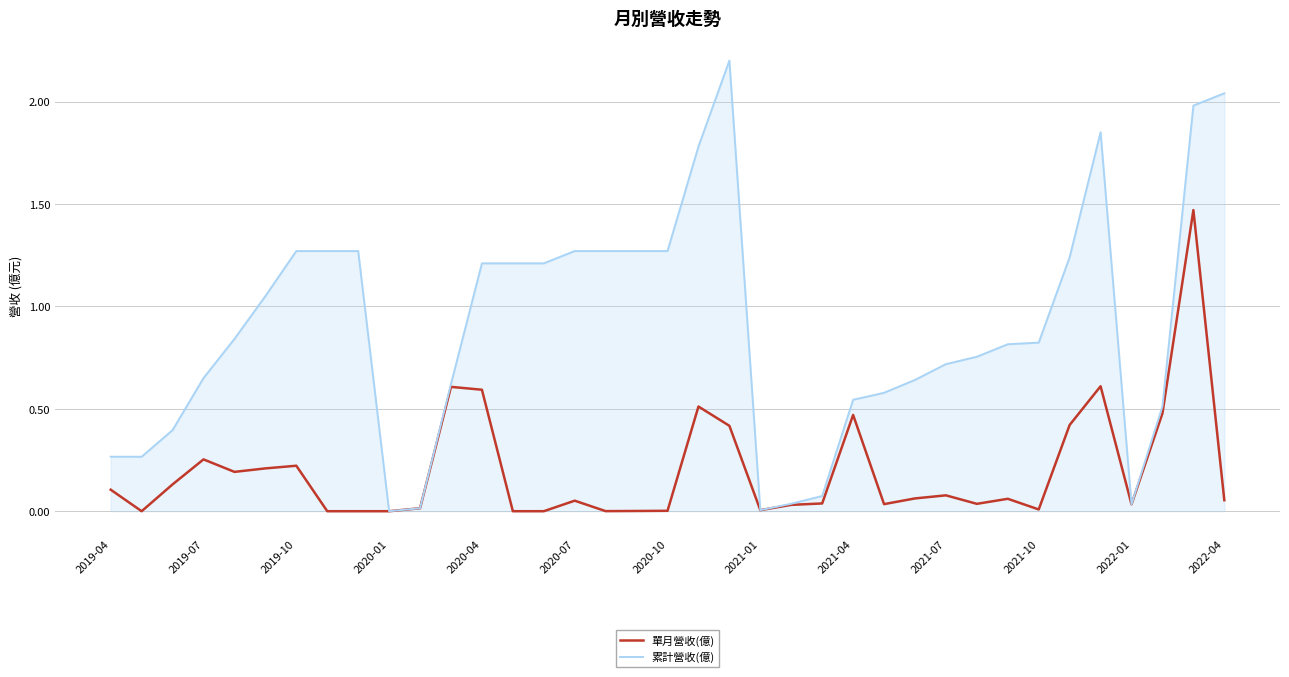

What is the maximum value for 累計營收(億)?

2.2